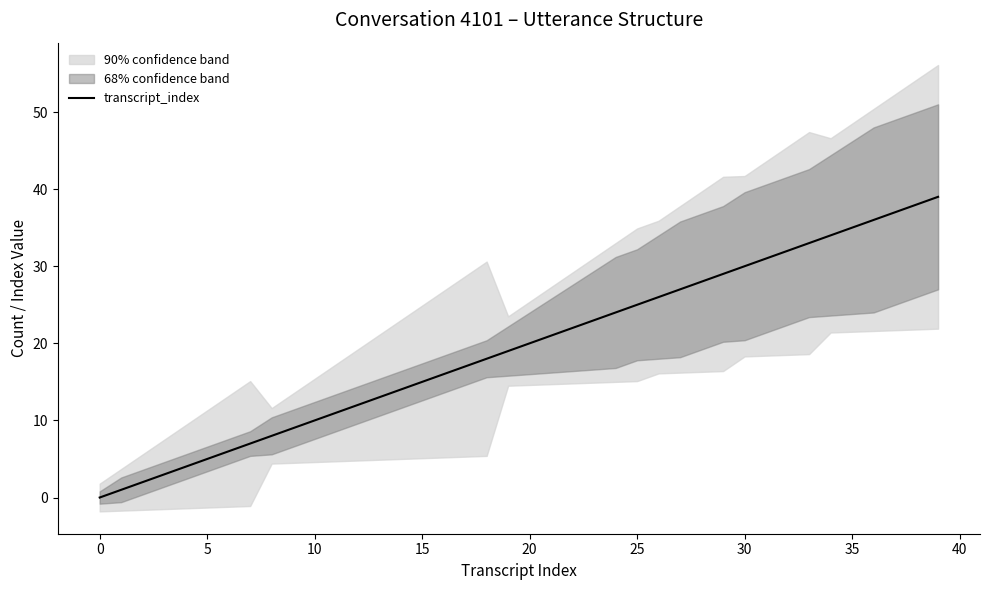

What is the maximum value for transcript_index?

39